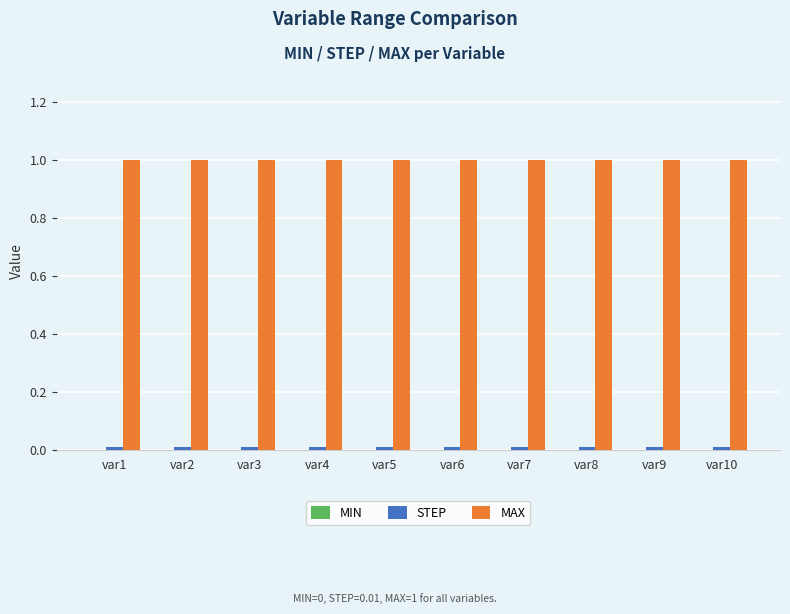

Which series has the largest total across all categories?

MAX